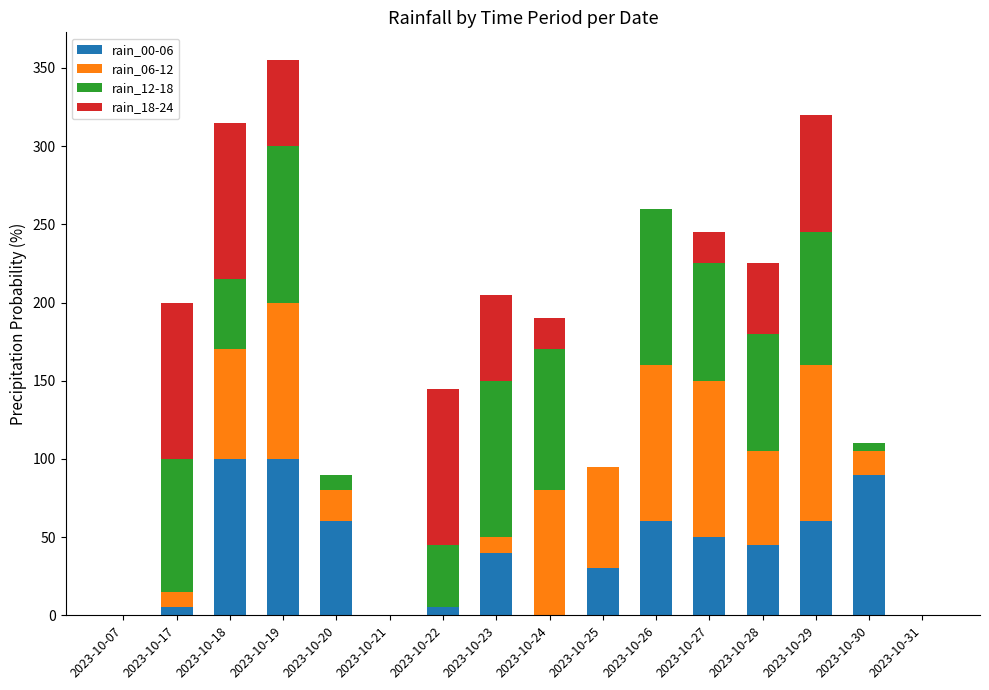

Does the chart contain stacked bars?

Yes